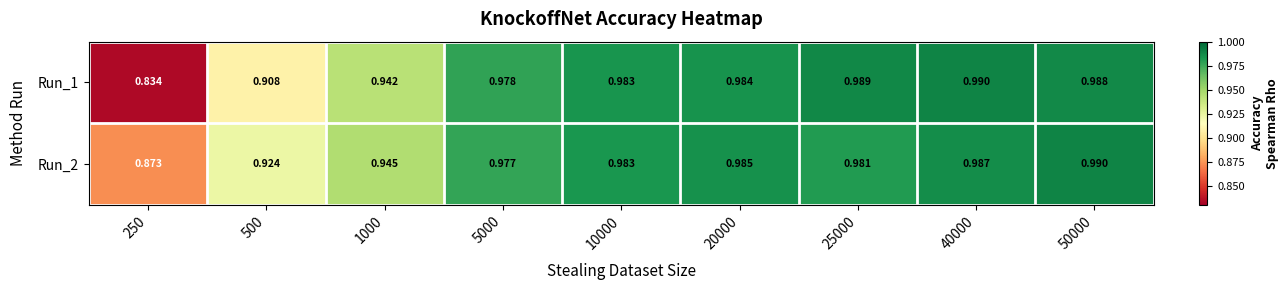

At how many categories does at least one series exceed 0?

9